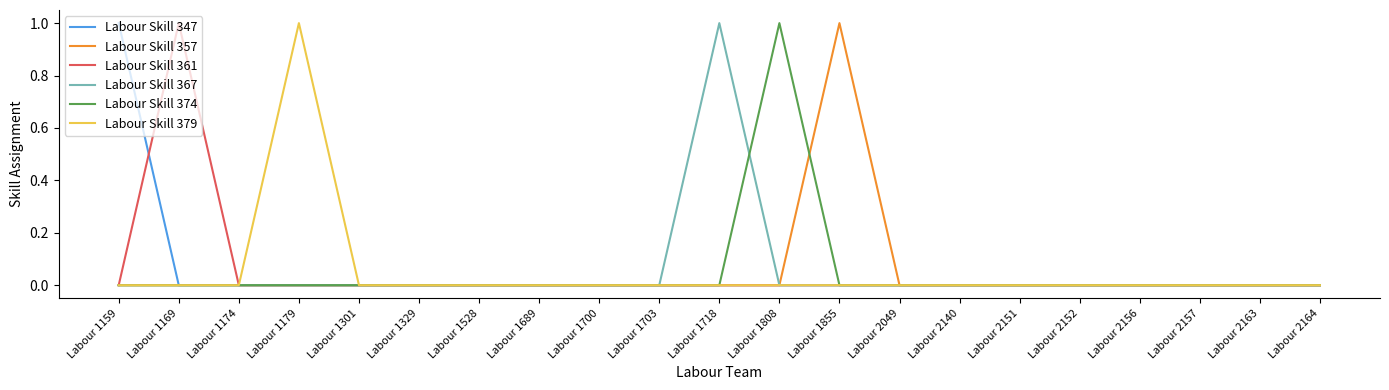

What is the maximum value shown in the chart?

1